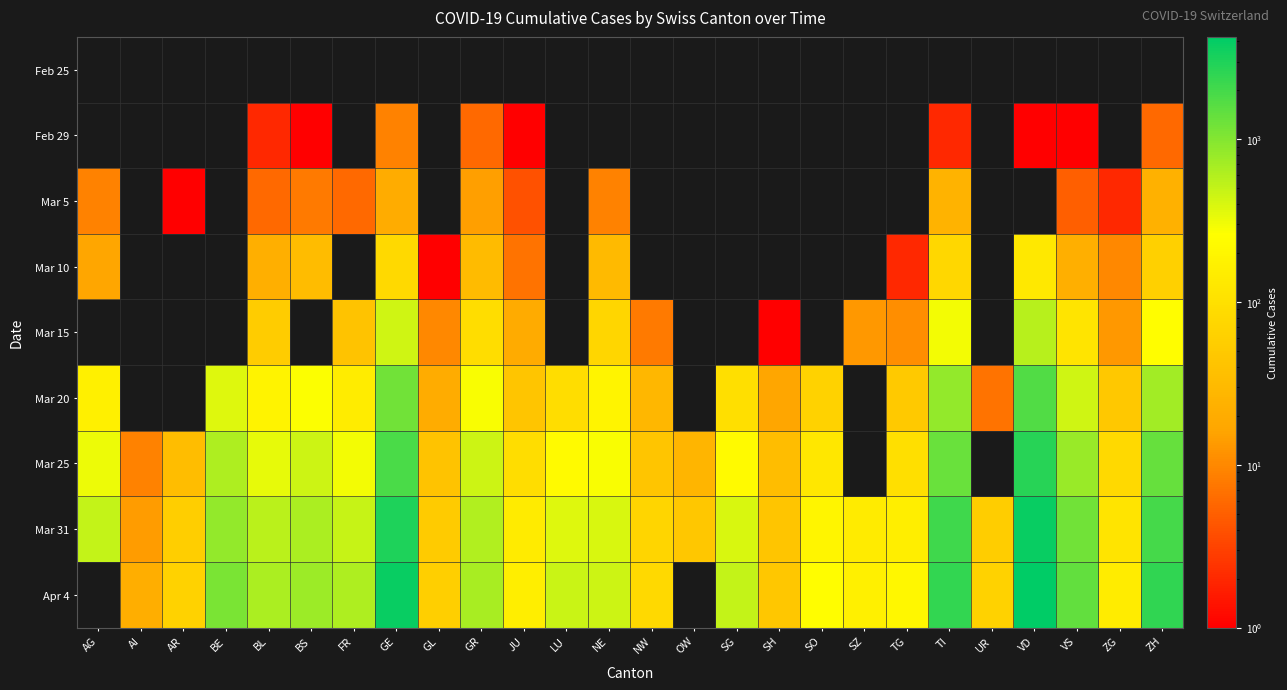

Reading left to right, transcribe all the data shown in this chart.

Feb 25: AG=0	AI=0	AR=0	BE=0	BL=0	BS=0	FR=0	GE=0	GL=0	GR=0	JU=0	LU=0	NE=0	NW=0	OW=0	SG=0	SH=0	SO=0	SZ=0	TG=0	TI=0	UR=0	VD=0	VS=0	ZG=0	ZH=0
Feb 29: AG=0	AI=0	AR=0	BE=0	BL=2	BS=1	FR=0	GE=9	GL=0	GR=6	JU=1	LU=0	NE=0	NW=0	OW=0	SG=0	SH=0	SO=0	SZ=0	TG=0	TI=2	UR=0	VD=1	VS=1	ZG=0	ZH=6
Mar 5: AG=9	AI=0	AR=1	BE=0	BL=6	BS=8	FR=6	GE=20	GL=0	GR=15	JU=4	LU=0	NE=9	NW=0	OW=0	SG=0	SH=0	SO=0	SZ=0	TG=0	TI=25	UR=0	VD=0	VS=5	ZG=2	ZH=23
Mar 10: AG=17	AI=0	AR=0	BE=0	BL=22	BS=33	FR=0	GE=80	GL=1	GR=32	JU=7	LU=0	NE=31	NW=0	OW=0	SG=0	SH=0	SO=0	SZ=0	TG=2	TI=75	UR=0	VD=130	VS=22	ZG=10	ZH=62
Mar 15: AG=0	AI=0	AR=0	BE=0	BL=54	BS=0	FR=40	GE=435	GL=10	GR=93	JU=19	LU=0	NE=74	NW=8	OW=0	SG=0	SH=1	SO=0	SZ=13	TG=11	TI=293	UR=0	VD=566	VS=115	ZG=13	ZH=250
Mar 20: AG=168	AI=0	AR=0	BE=377	BL=184	BS=270	FR=145	GE=1213	GL=20	GR=283	JU=44	LU=92	NE=189	NW=28	OW=0	SG=98	SH=17	SO=66	SZ=0	TG=50	TI=849	UR=7	VD=1754	VS=436	ZG=48	ZH=711
Mar 25: AG=319	AI=9	AR=34	BE=624	BL=341	BS=462	FR=293	GE=1871	GL=40	GR=458	JU=92	LU=228	NE=280	NW=44	OW=27	SG=228	SH=35	SO=129	SZ=0	TG=97	TI=1354	UR=0	VD=2738	VS=793	ZG=80	ZH=1368
Mar 31: AG=499	AI=14	AR=58	BE=856	BL=561	BS=653	FR=491	GE=3004	GL=53	GR=617	JU=140	LU=375	NE=402	NW=70	OW=47	SG=394	SH=44	SO=196	SZ=140	TG=155	TI=2091	UR=57	VD=3764	VS=1211	ZG=114	ZH=1947
Apr 4: AG=0	AI=21	AR=66	BE=1106	BL=656	BS=767	FR=638	GE=3817	GL=61	GR=680	JU=154	LU=469	NE=452	NW=80	OW=0	SG=504	SH=47	SO=250	SZ=168	TG=209	TI=2442	UR=66	VD=4257	VS=1418	ZG=146	ZH=2461